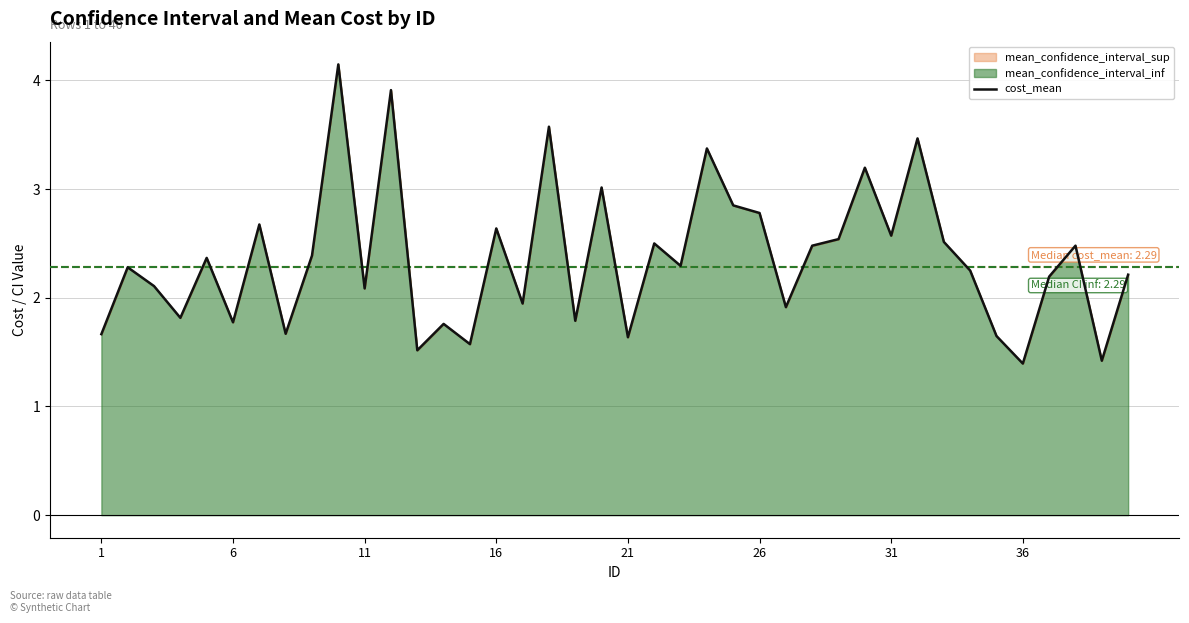

How many lines are shown in the chart?

1